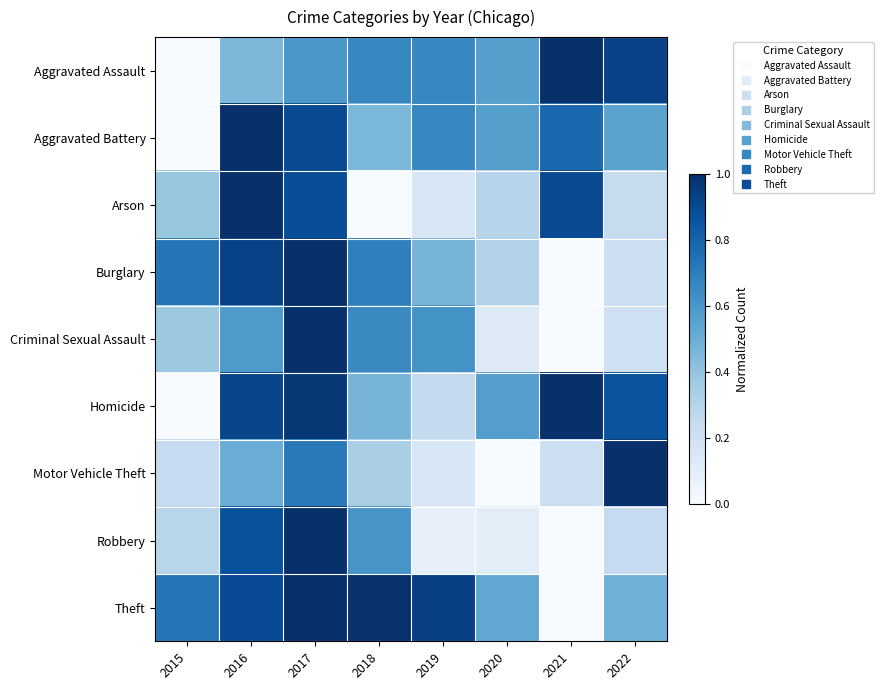

What is the difference between the highest and lowest values at 2018?

1.0